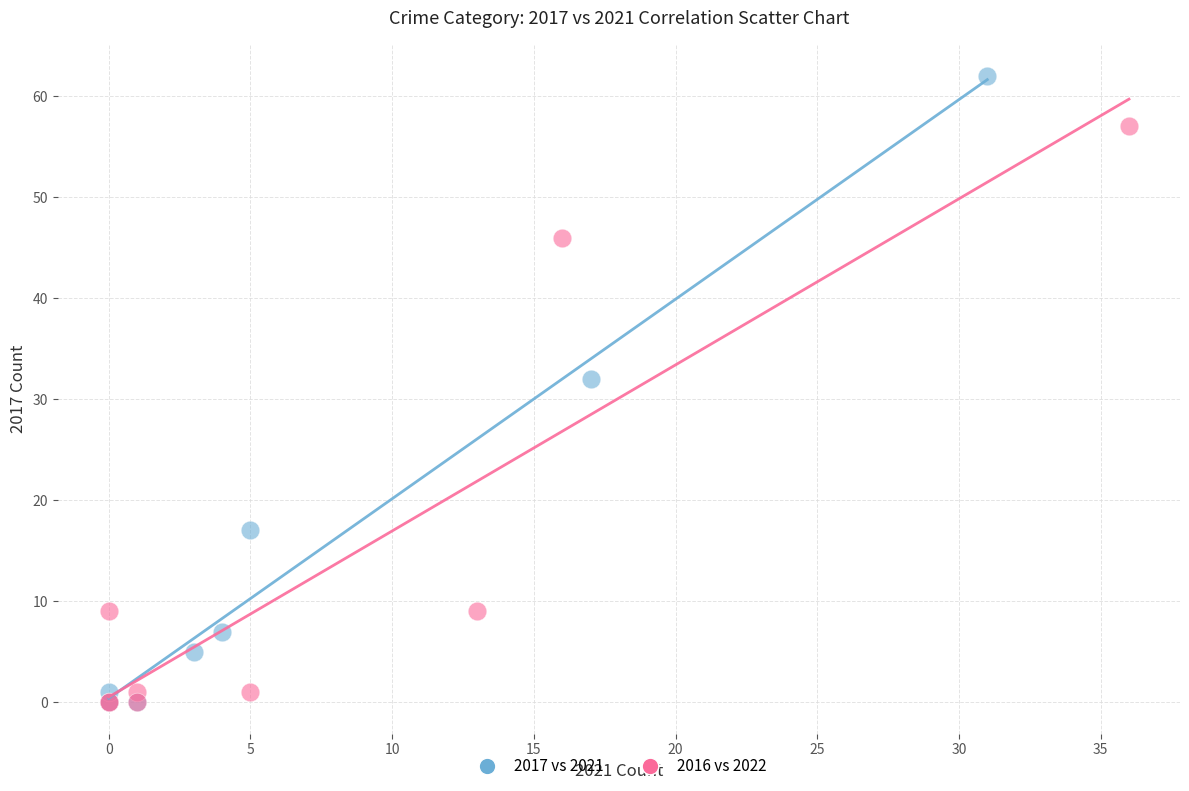

Which series has the widest spread of Y values?

2017 vs 2021